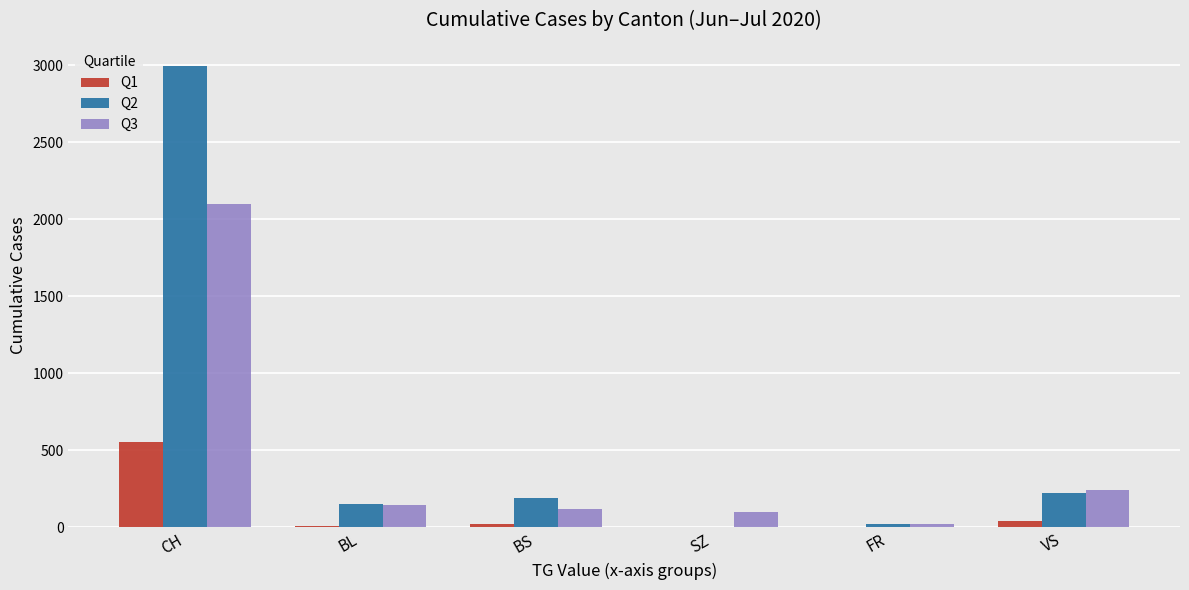

What is the total value across all series at FR?

40